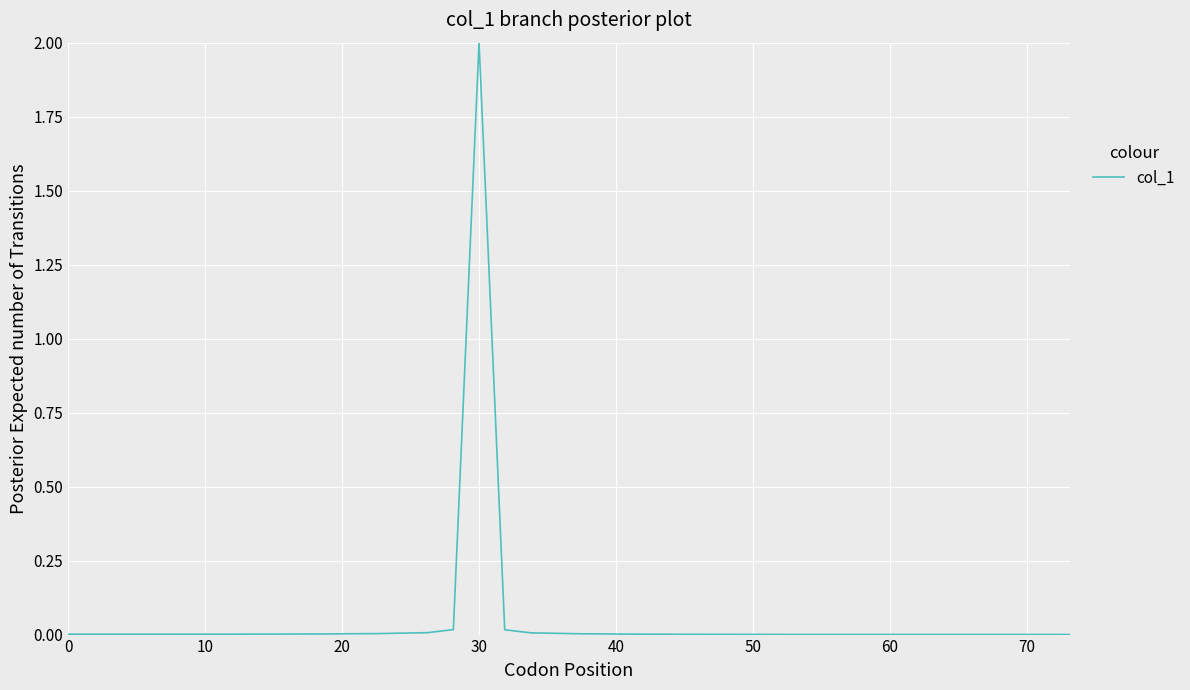

What is the difference between the maximum and minimum values?

2.0